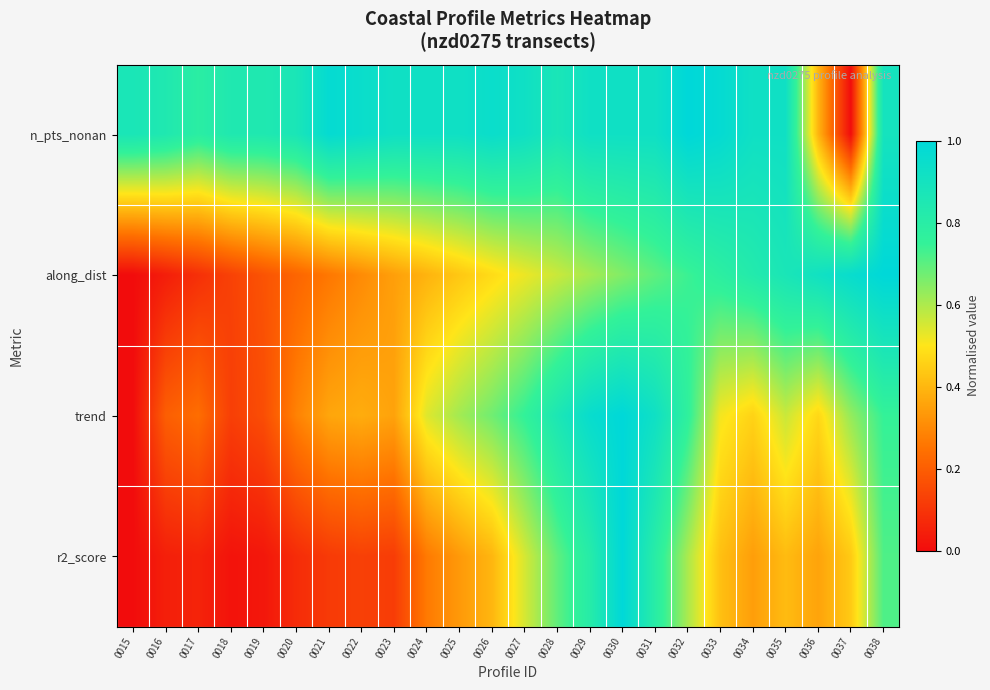

Reading right to left, extract all data points from this chart.

n_pts_nonan: 0038=0.9	0037=0.0	0036=0.4	0035=0.9	0034=0.9	0033=1.0	0032=1.0	0031=0.9	0030=0.9	0029=0.9	0028=0.9	0027=0.9	0026=0.9	0025=0.9	0024=0.9	0023=0.9	0022=0.9	0021=1.0	0020=0.9	0019=0.8	0018=0.8	0017=0.8	0016=0.8	0015=0.9
along_dist: 0038=1.0	0037=1.0	0036=0.9	0035=0.9	0034=0.8	0033=0.8	0032=0.7	0031=0.7	0030=0.7	0029=0.6	0028=0.6	0027=0.5	0026=0.5	0025=0.4	0024=0.4	0023=0.3	0022=0.3	0021=0.3	0020=0.2	0019=0.2	0018=0.1	0017=0.1	0016=0.0	0015=0.0
trend: 0038=0.7	0037=0.6	0036=0.5	0035=0.6	0034=0.5	0033=0.5	0032=0.8	0031=0.9	0030=1.0	0029=1.0	0028=0.9	0027=0.8	0026=0.7	0025=0.6	0024=0.5	0023=0.4	0022=0.4	0021=0.4	0020=0.3	0019=0.2	0018=0.1	0017=0.2	0016=0.2	0015=0.0
r2_score: 0038=0.7	0037=0.4	0036=0.4	0035=0.4	0034=0.3	0033=0.4	0032=0.6	0031=0.8	0030=1.0	0029=0.8	0028=0.7	0027=0.6	0026=0.4	0025=0.3	0024=0.3	0023=0.1	0022=0.1	0021=0.1	0020=0.1	0019=0.0	0018=0.0	0017=0.1	0016=0.0	0015=0.0